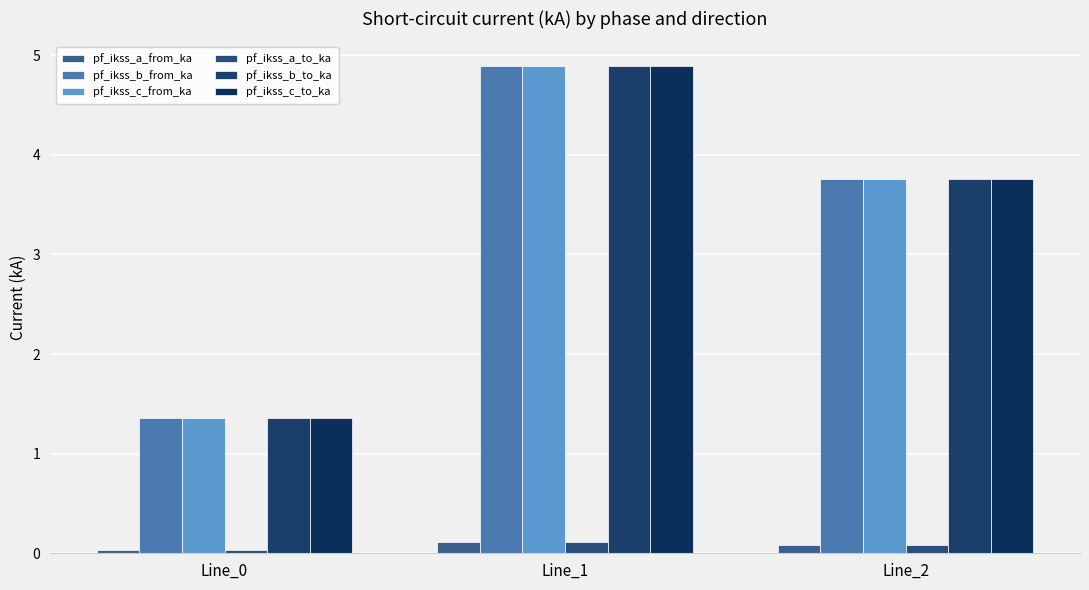

Which series has the widest spread of values?

pf_ikss_b_to_ka